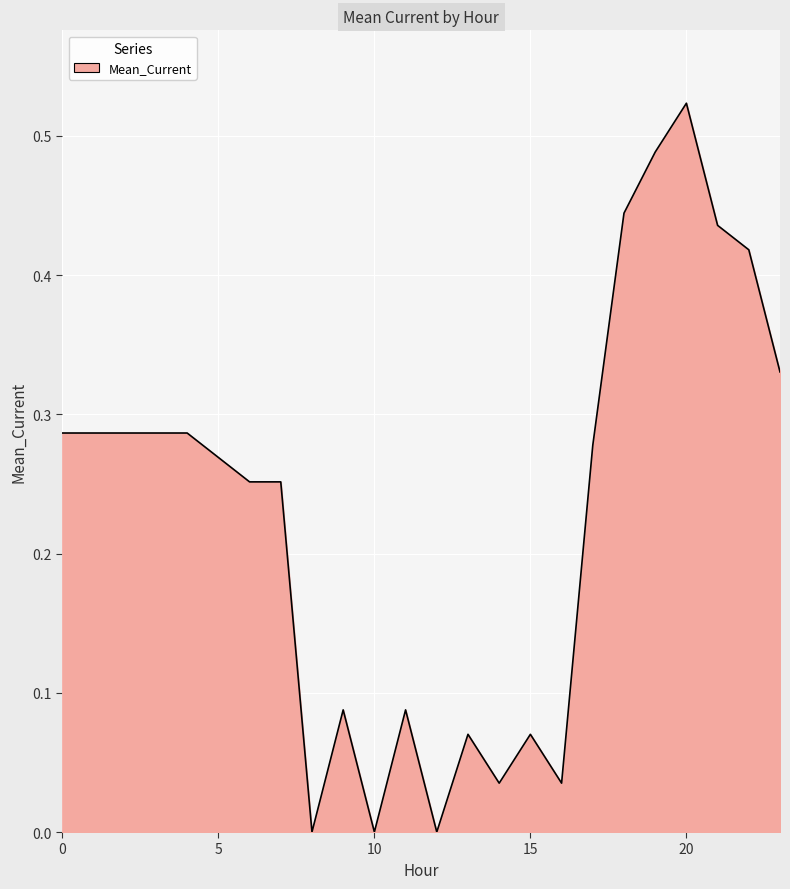

Which label corresponds to the smallest value in the chart?

8